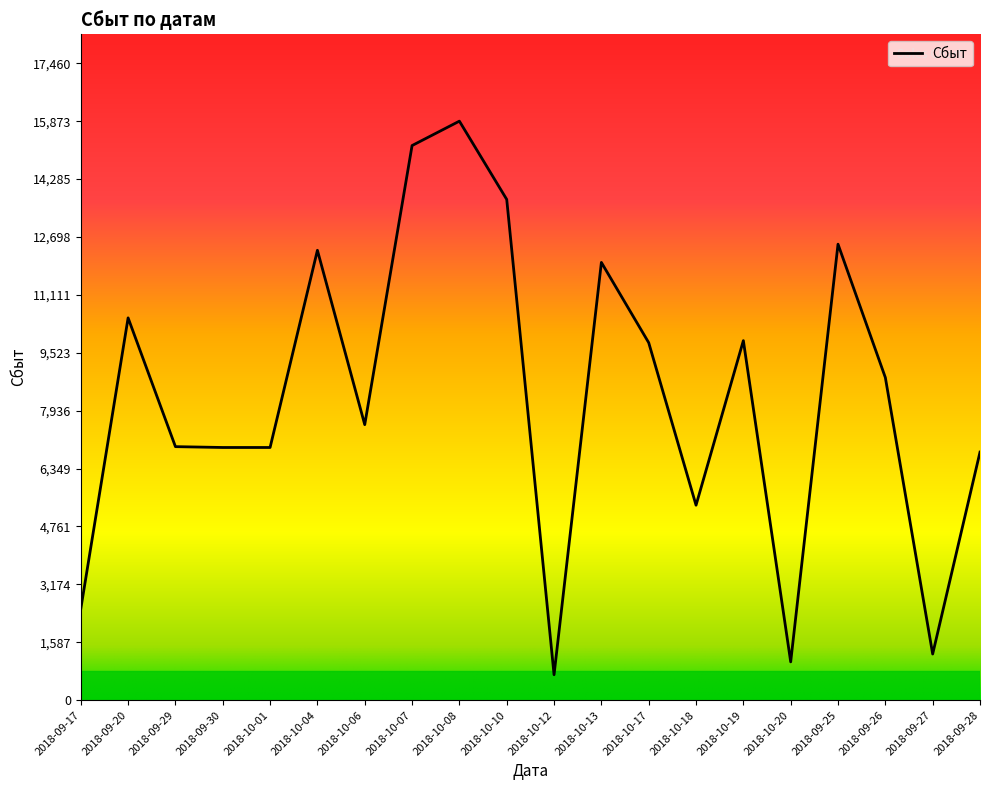

What is the minimum value shown in the chart?

698